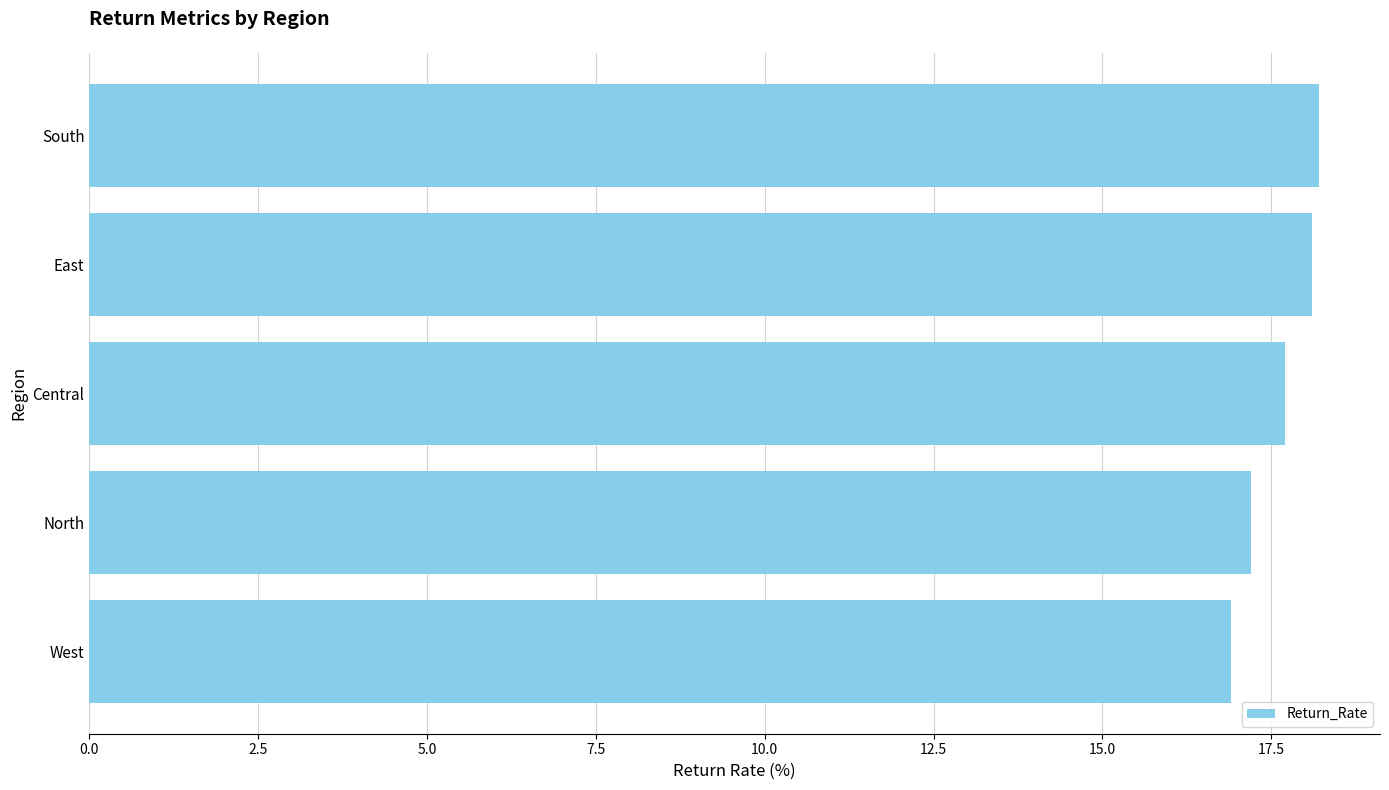

Between East and Central, which is larger?

East